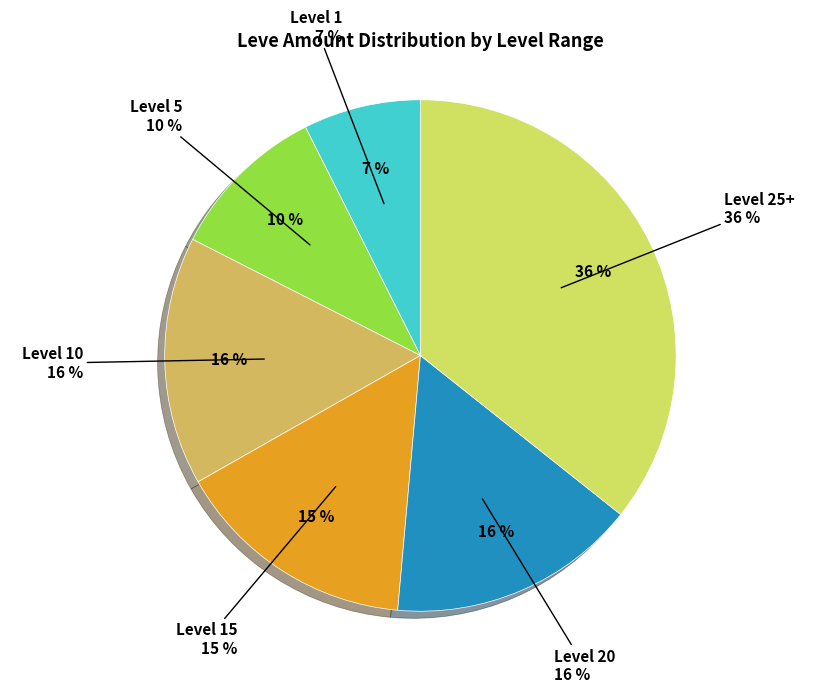

What is the change in value from 5 to 10?

+59